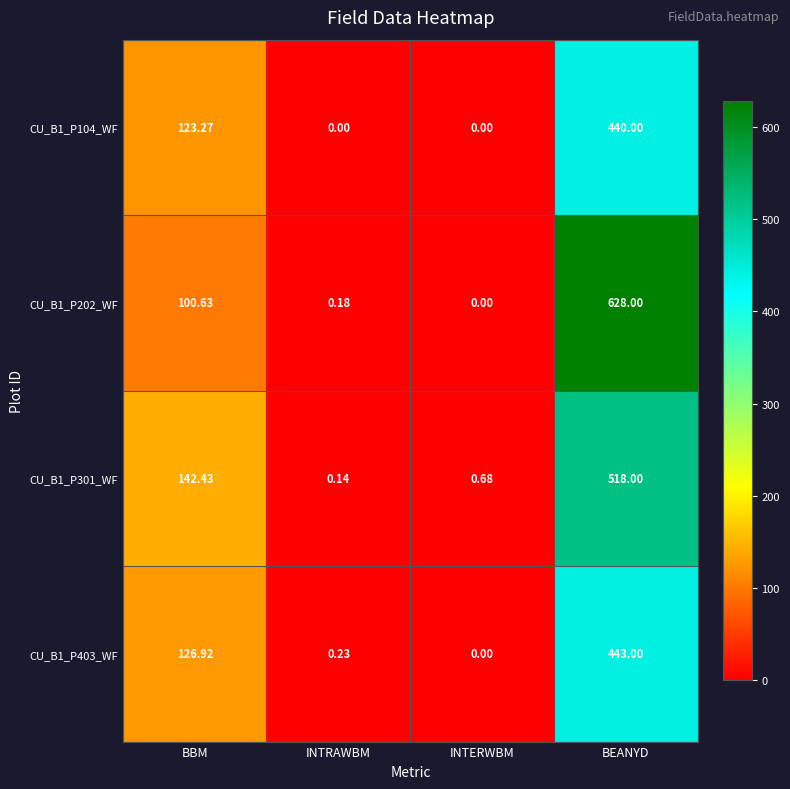

Which category has the highest value in the CU_B1_P301_WF series?

BEANYD